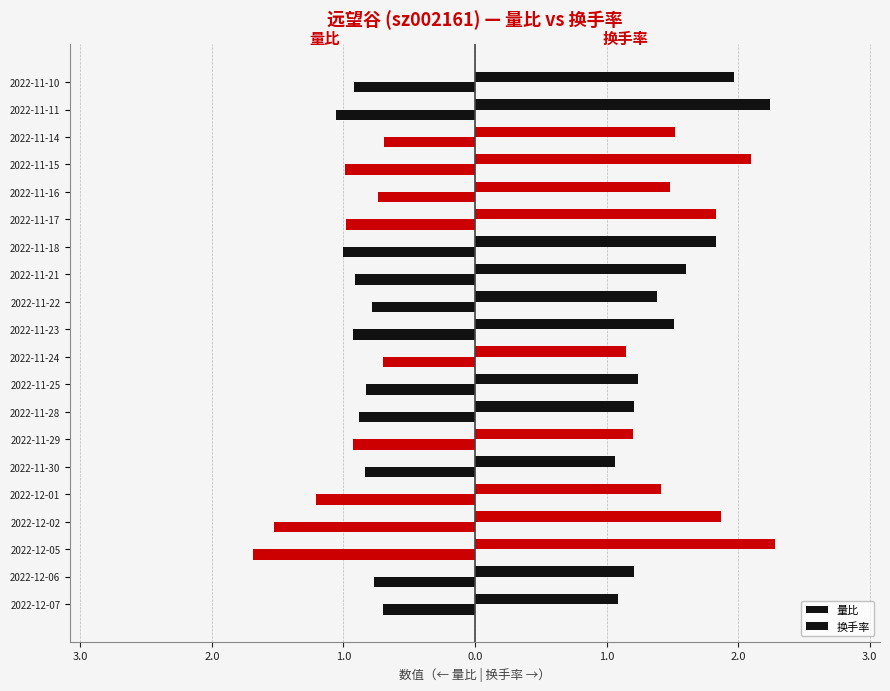

At how many categories does at least one series exceed 1?

20